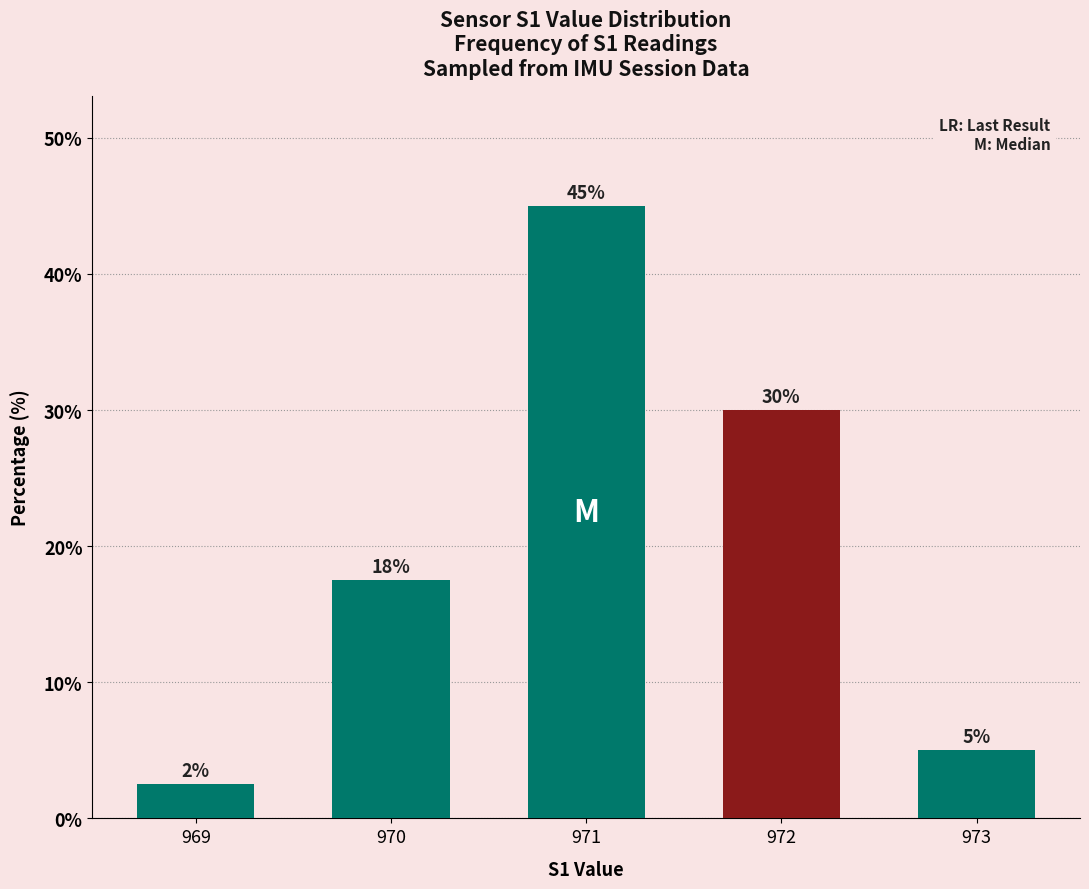

What is the maximum value shown in the chart?

45.0